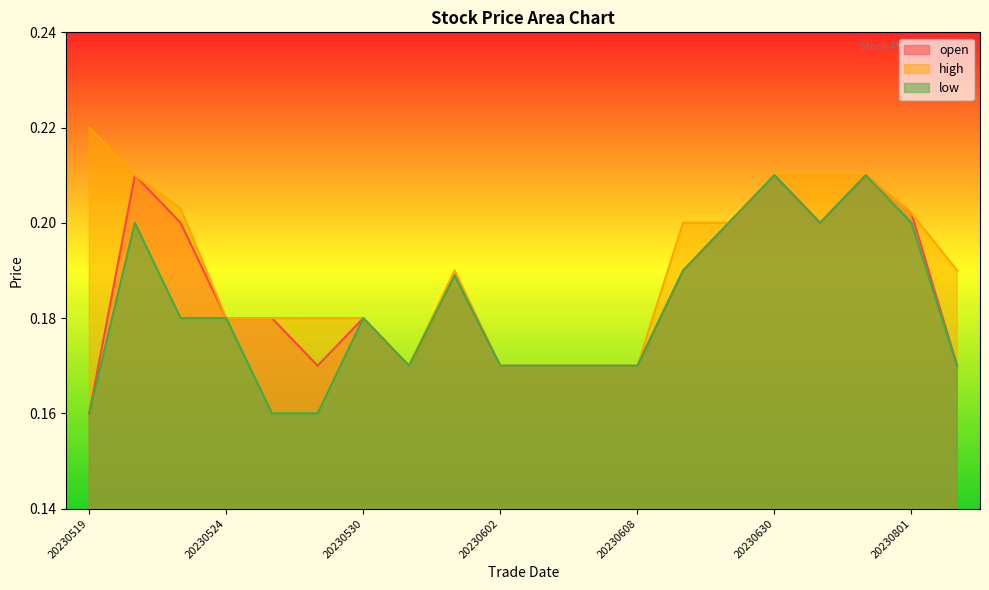

True or false: open has a value of 0.2 at 20230524.

True